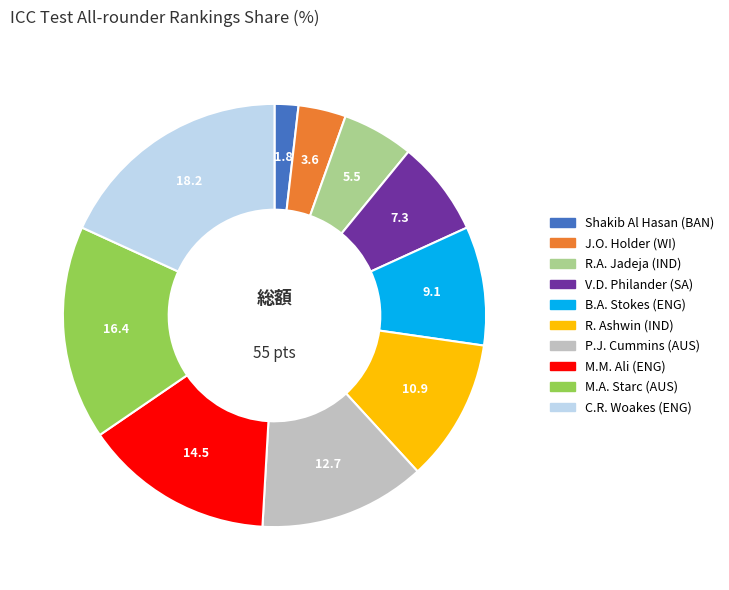

Which category has the biggest portion of the pie?

C.R. Woakes (ENG)